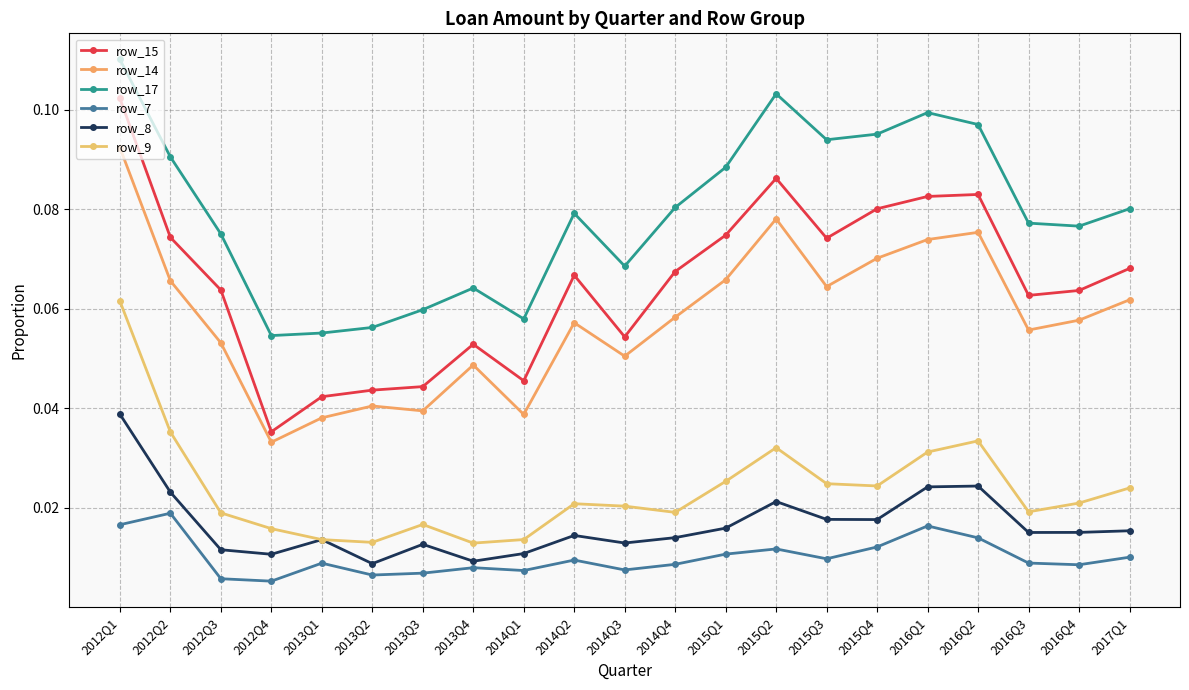

Which has a higher value, 2014Q4 or 2012Q1?

2012Q1